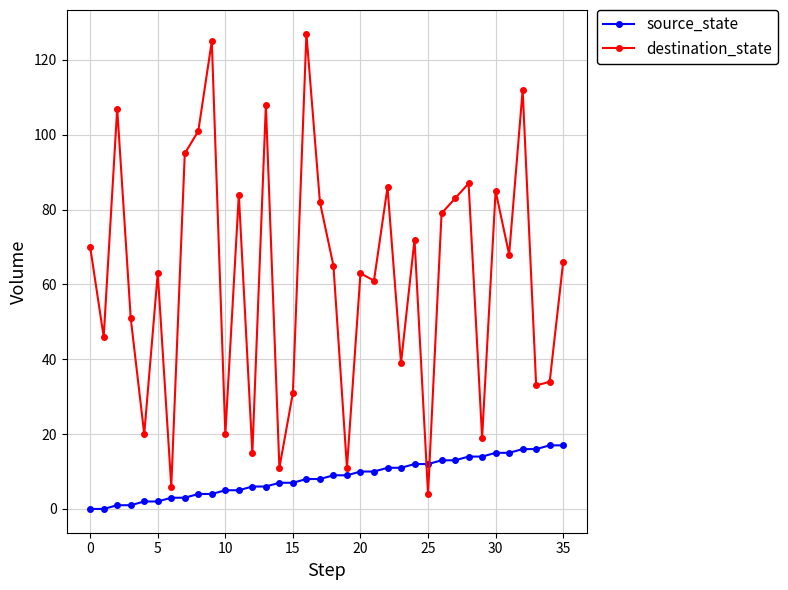

After their last crossing, which series has the higher values: destination_state or source_state?

destination_state